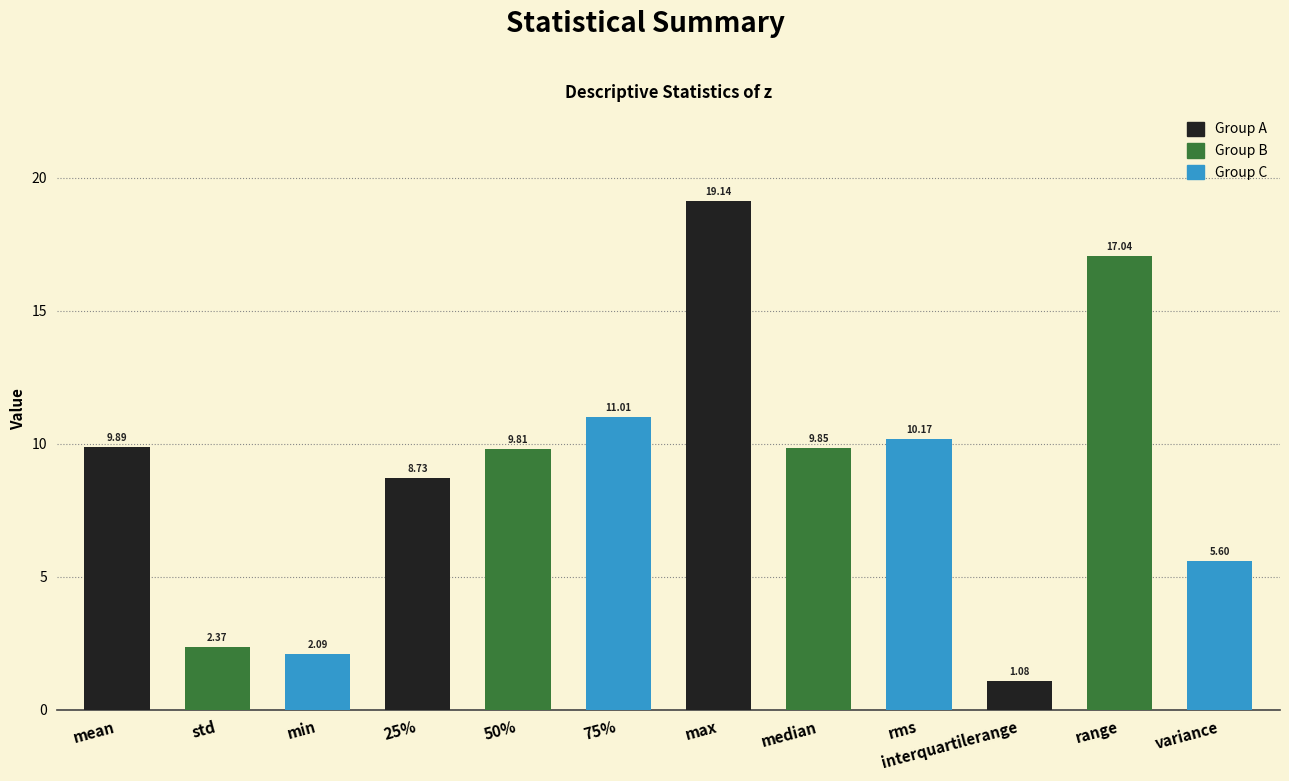

What is the label of the 7th bar from the right?

75%